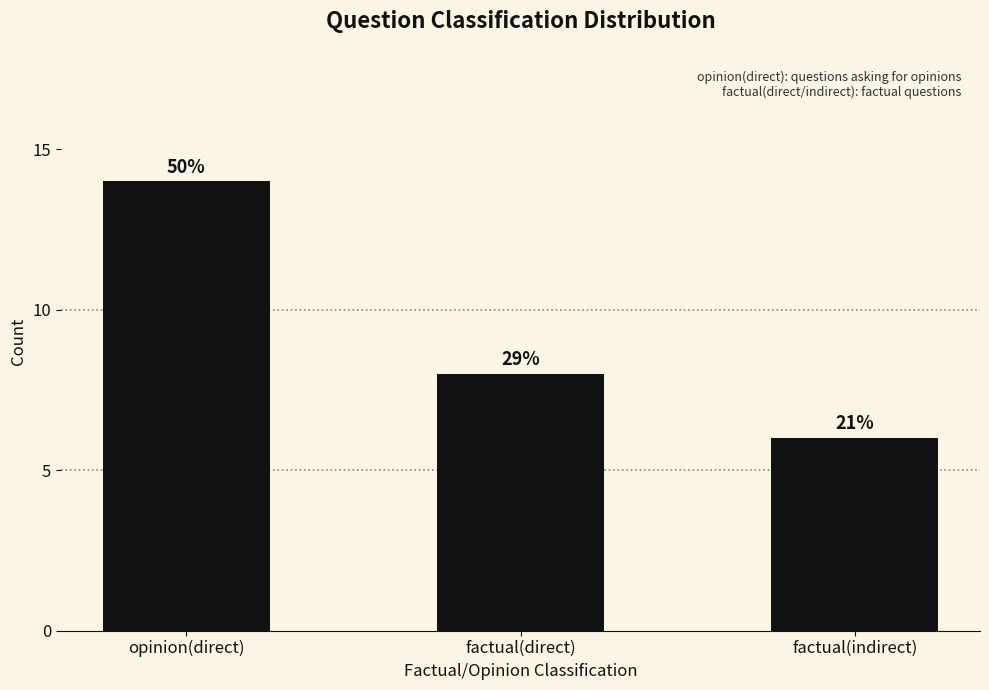

Does the chart contain any negative values?

No